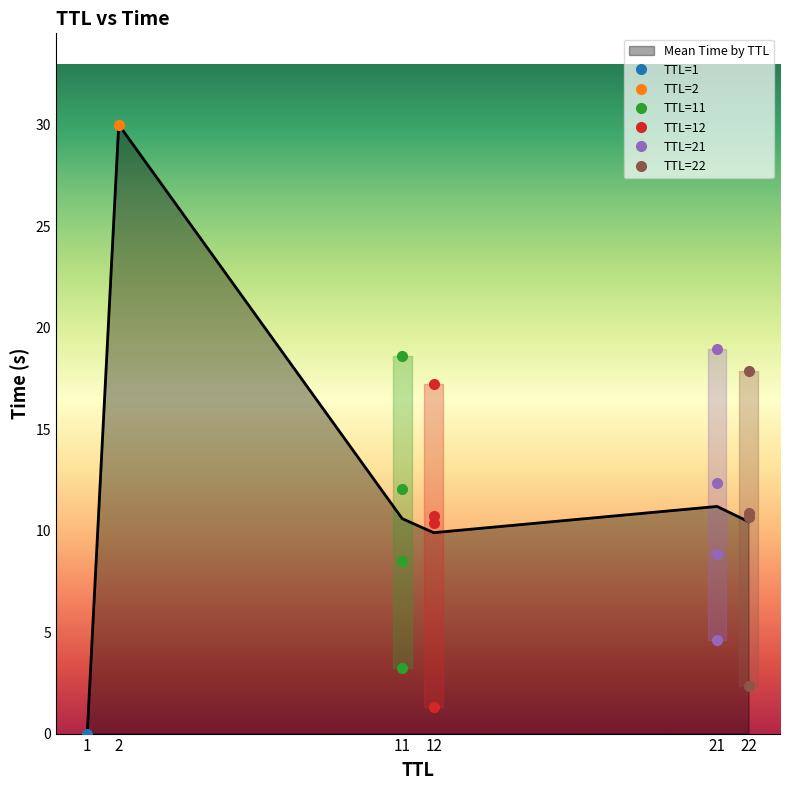

The Mean Time by TTL series shows 16.8 at 12. True or false?

False